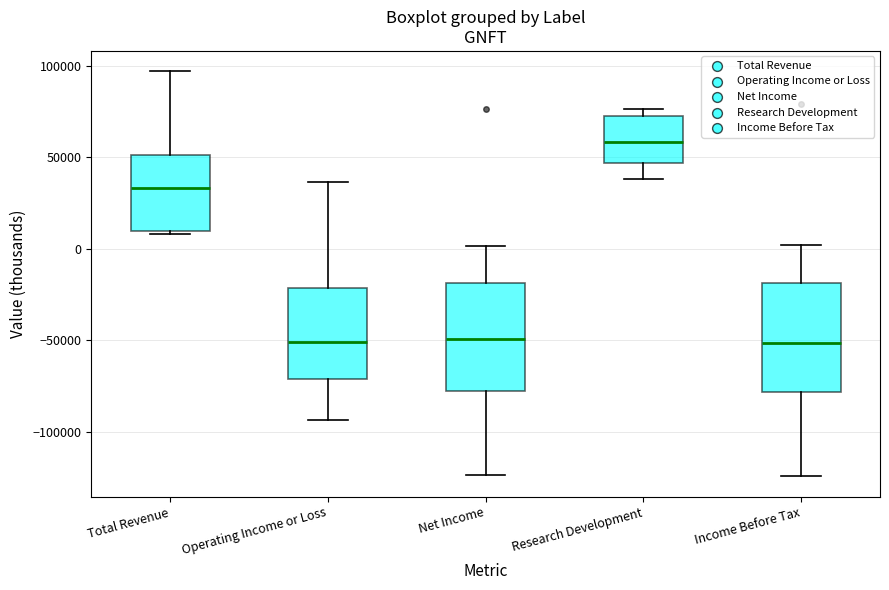

Where is the lower edge of the box for Operating Income or Loss on the y-axis? The values are not printed on the chart, so give them approximately, as read against the axis.

-70000